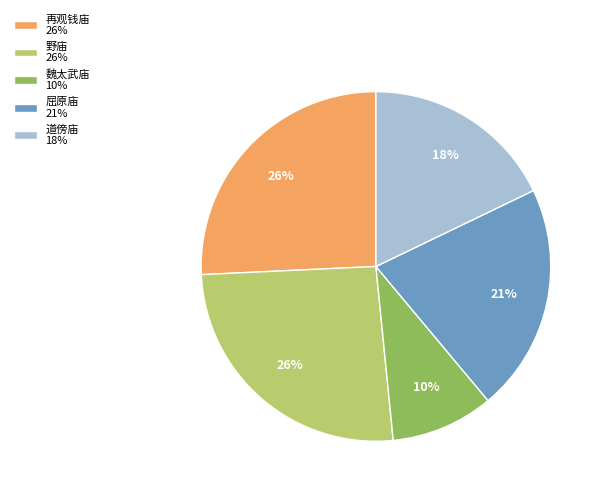

True or false: 再观钱庙 26% accounts for 31% of the total.

False